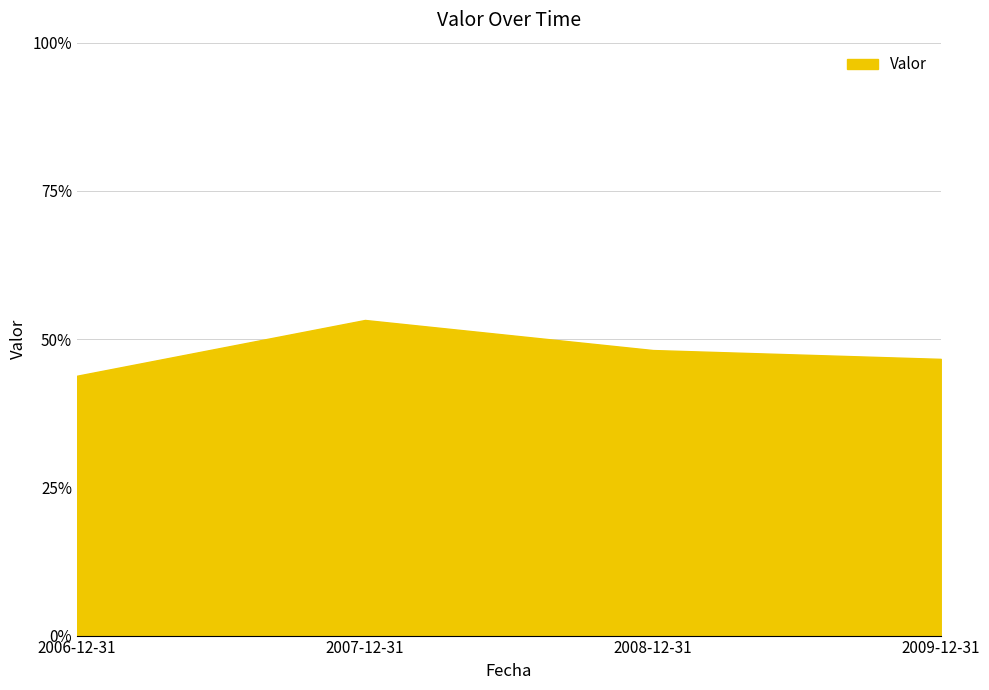

Which label corresponds to the largest value in the chart?

2007-12-31